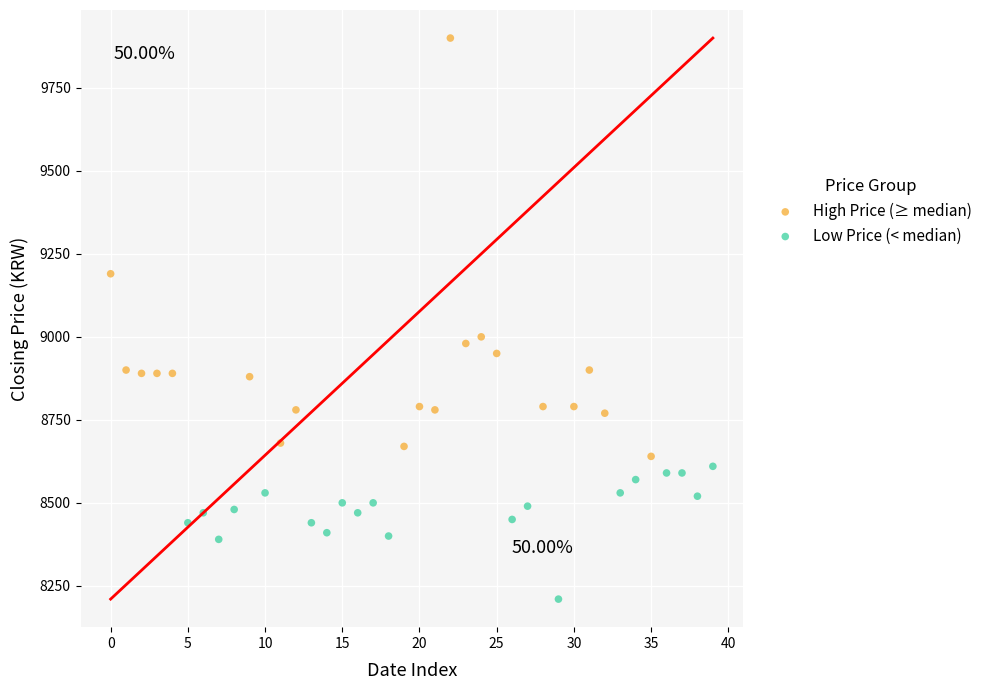

Which series contains the highest Y value?

High Price (≥ median)